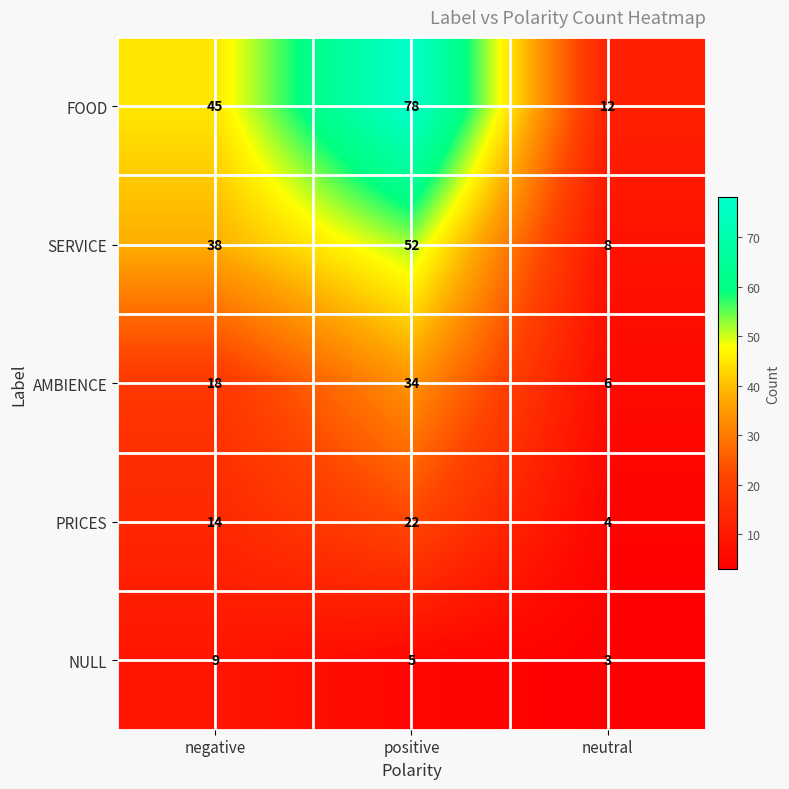

Rank the series at neutral from lowest to highest value.

NULL, PRICES, AMBIENCE, SERVICE, FOOD